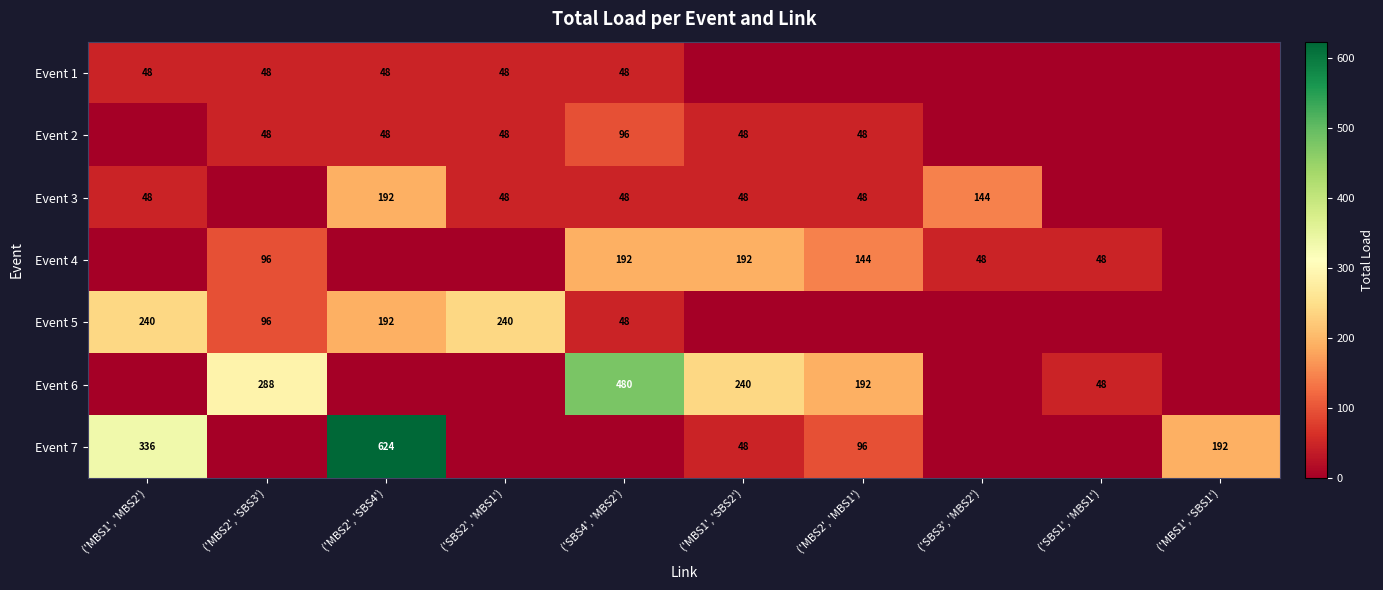

The value of Event 1 at ('SBS2', 'MBS1') is 48. True or false?

True